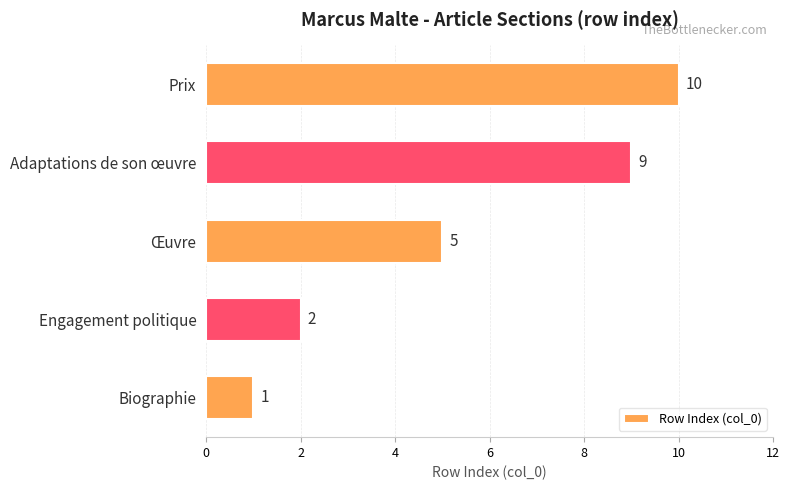

What is the smallest value displayed?

1